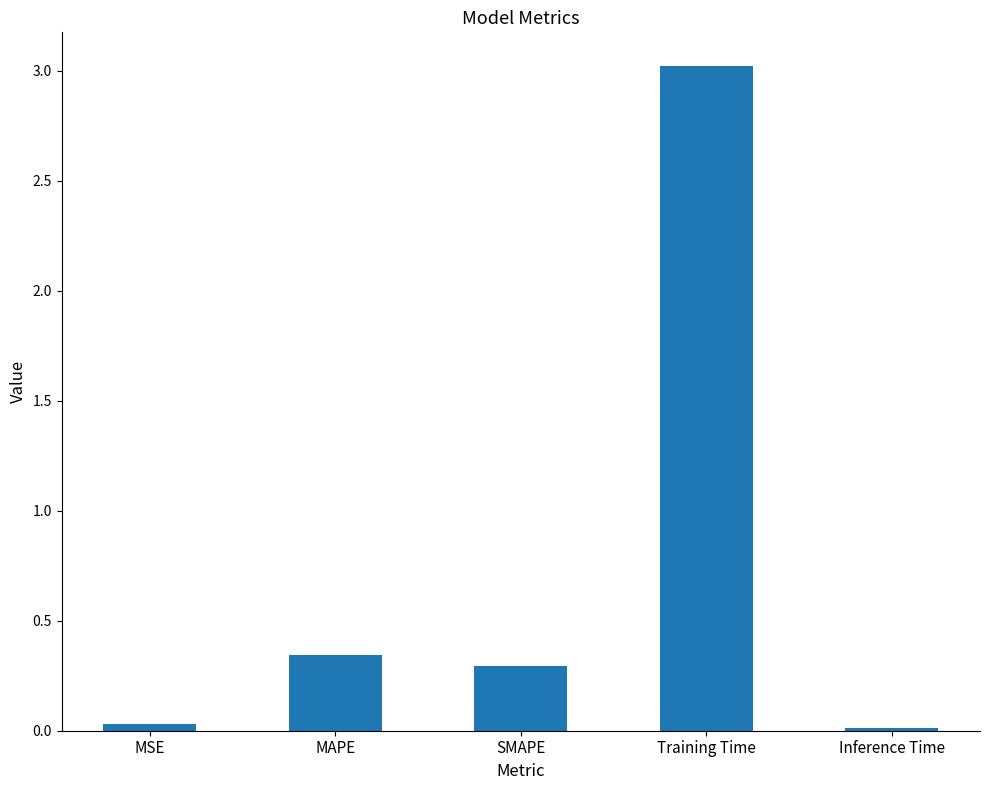

The chart shows a value of 0.3 at MAPE. True or false?

True